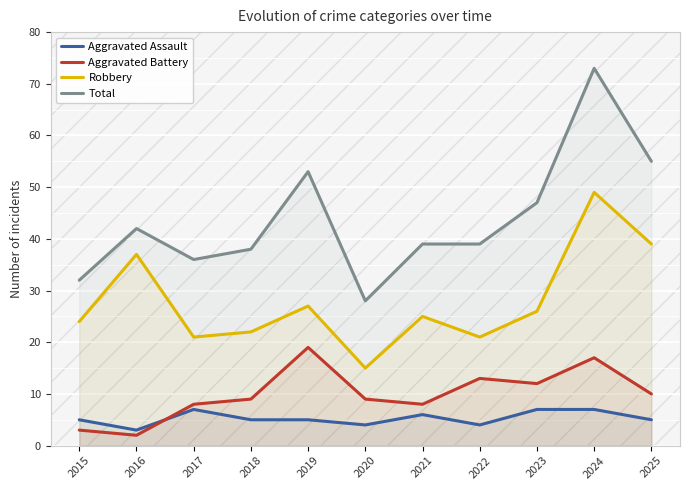

What is the sum of the Robbery values at 2022 and 2024?

70